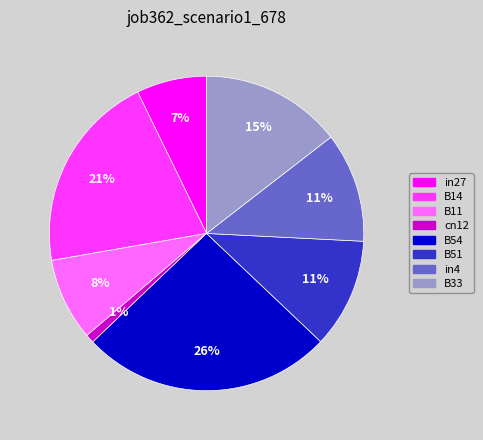

Is there any slice that represents more than half of the pie?

No